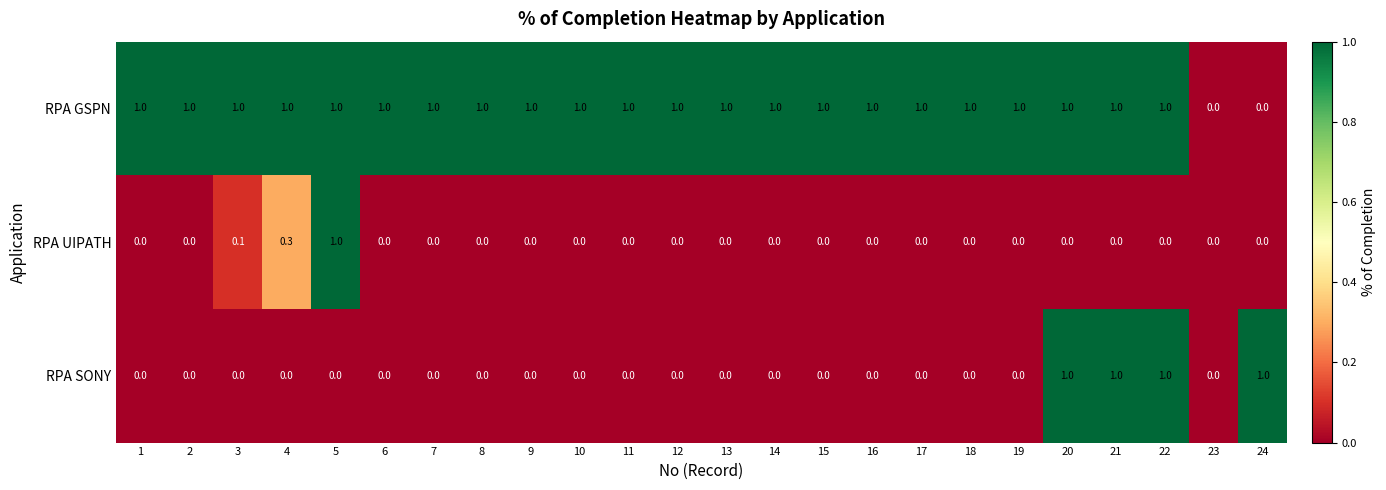

What is the difference between the highest and lowest values at 4?

1.0